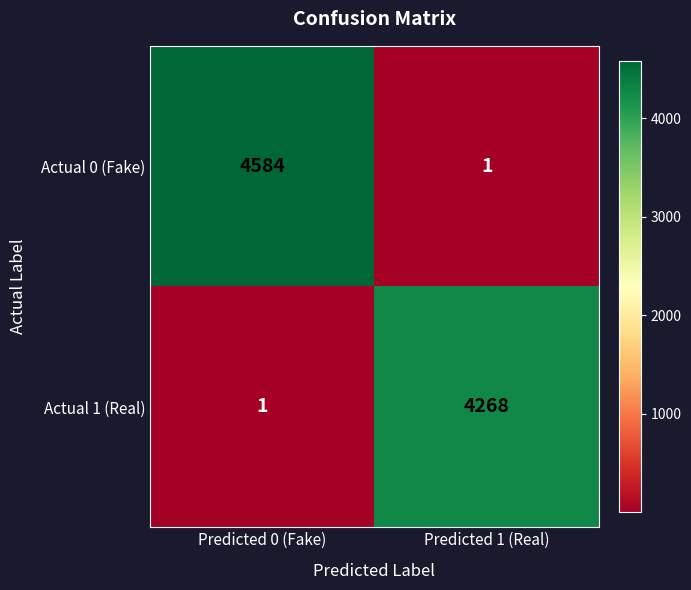

Which series has the largest total across all categories?

Actual 0 (Fake)